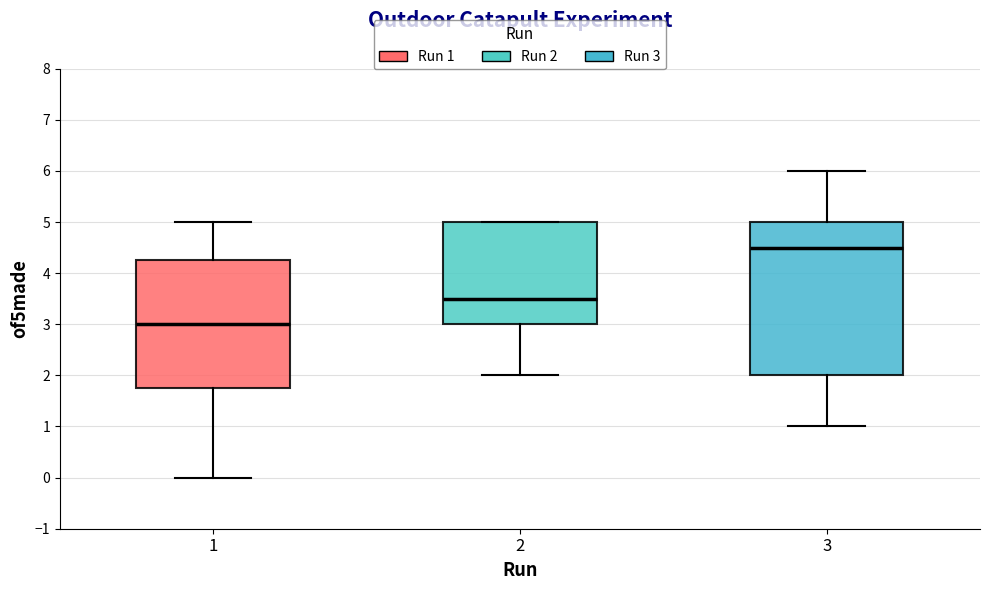

Where does the median line of the box at x = 3 sit on the y-axis? The values are not printed on the chart, so give them approximately, as read against the axis.

4.5